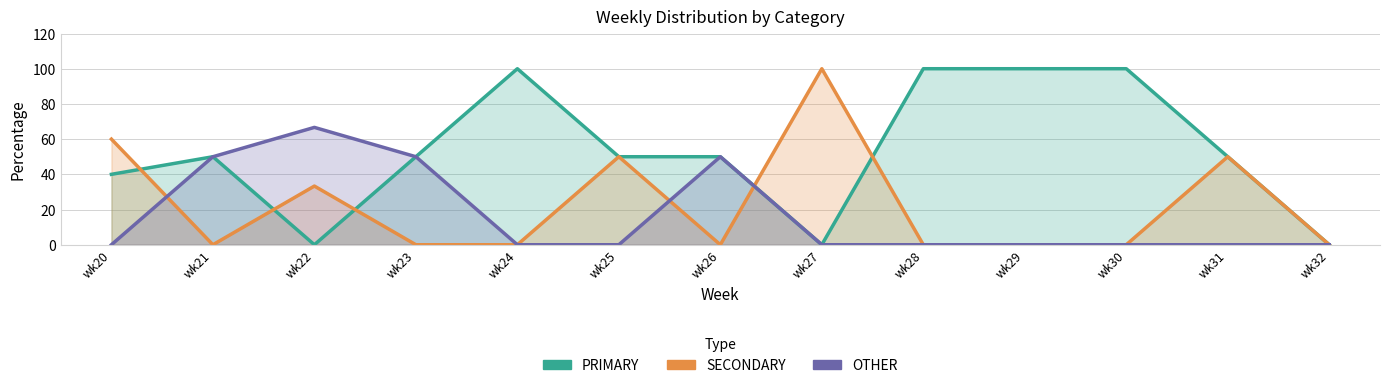

At which category is the sum across all series the highest?

wk22